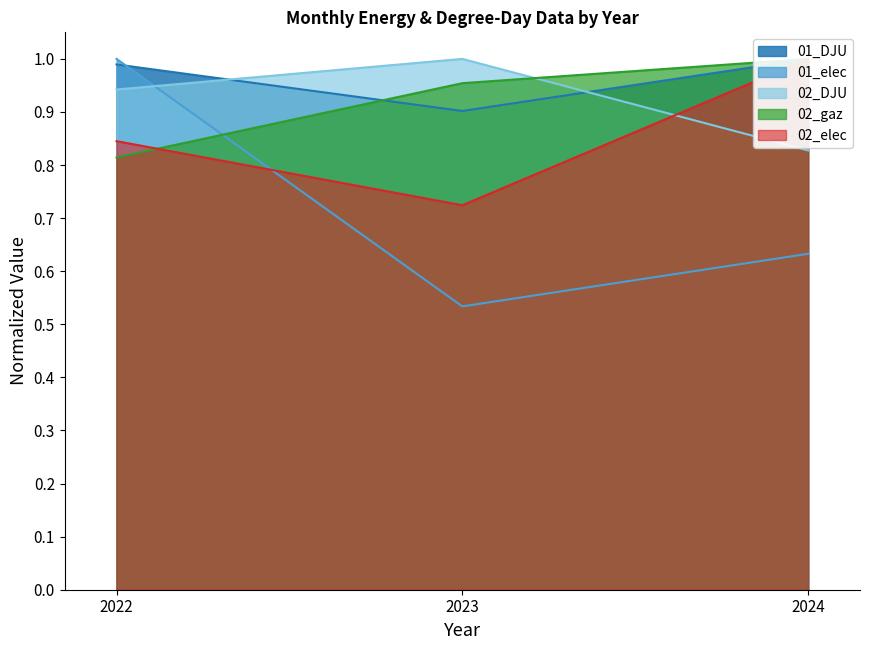

Reading left to right, what are all the values shown in this chart?

01_DJU: 2022=1.0	2023=0.9	2024=1.0
01_elec: 2022=1.0	2023=0.5	2024=0.6
02_DJU: 2022=0.9	2023=1.0	2024=0.8
02_gaz: 2022=0.8	2023=1.0	2024=1.0
02_elec: 2022=0.8	2023=0.7	2024=1.0